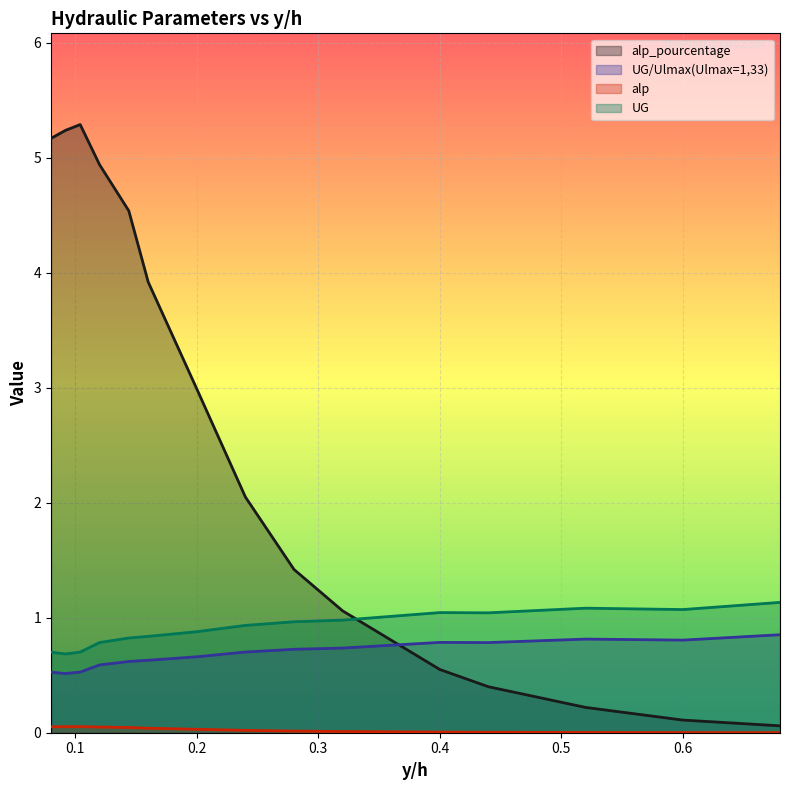

Read the alp value at 0.092.

0.1